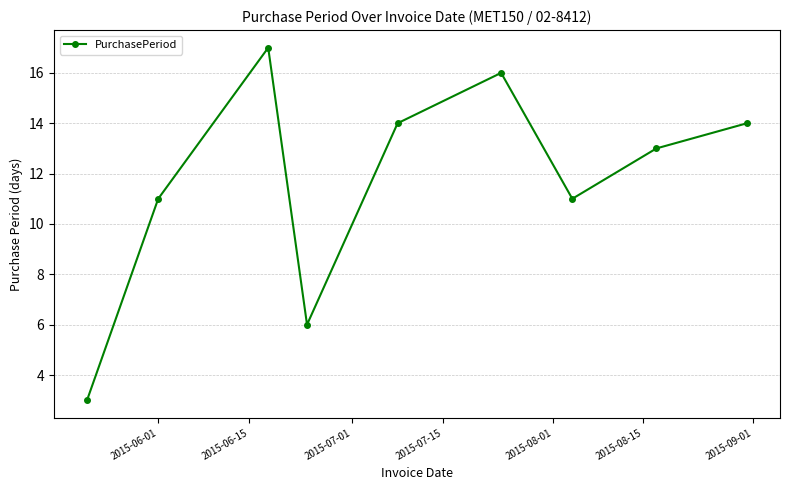

How many data points are less than 13?

4